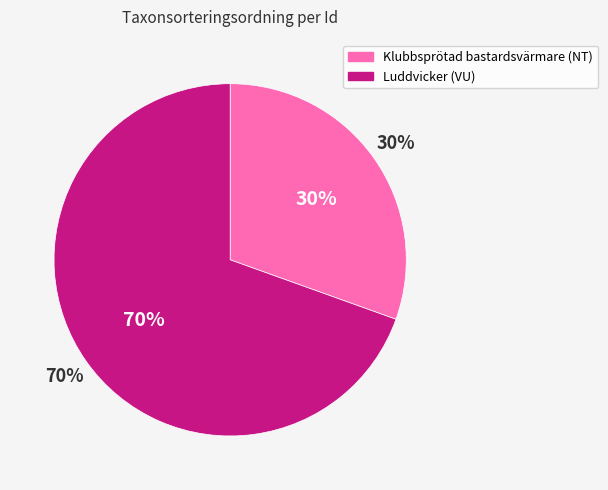

To the nearest percent, what portion does 122288266 represent?

70%